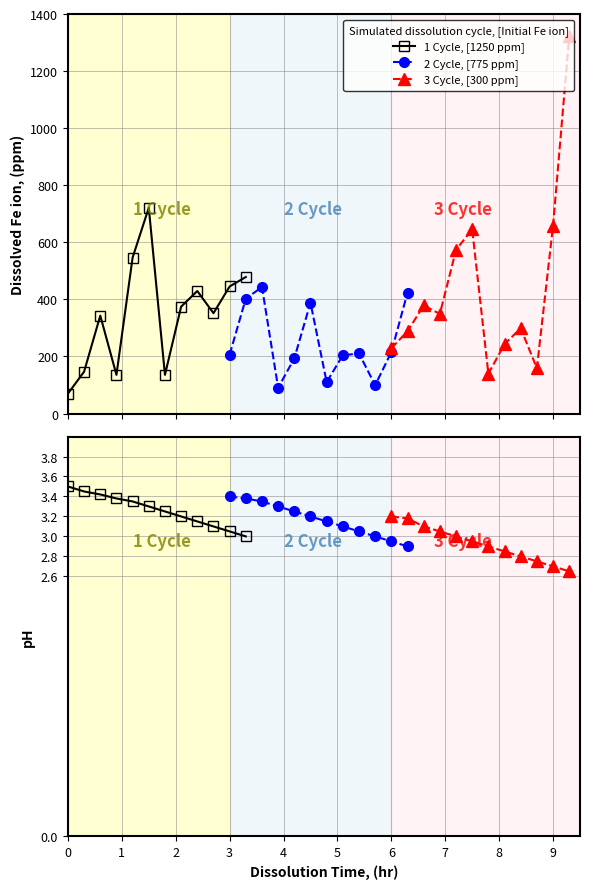

What is the average value of the 1 Cycle, [1250 ppm] series?

3.3